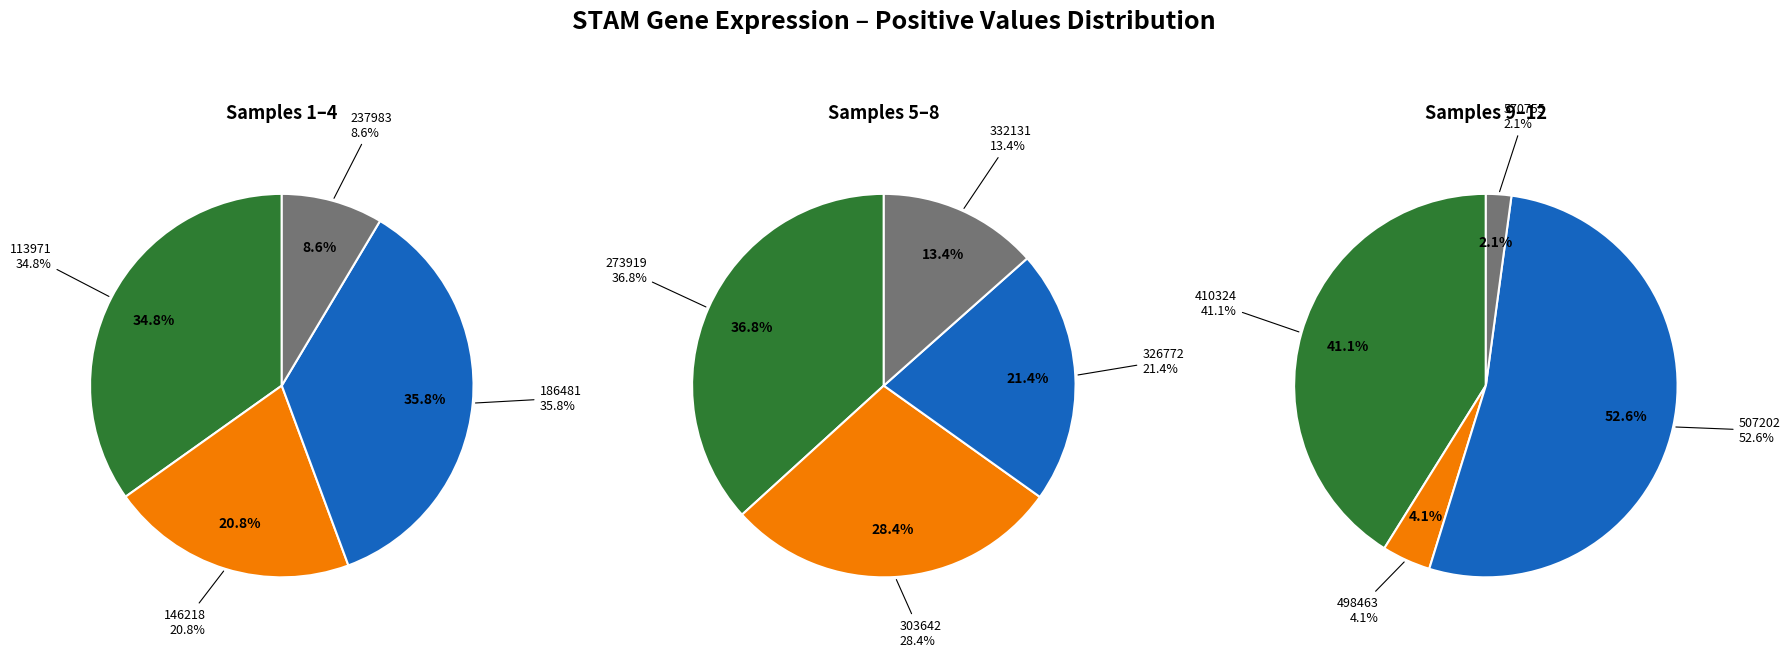

Between 757199 and 816067, which is larger?

816067